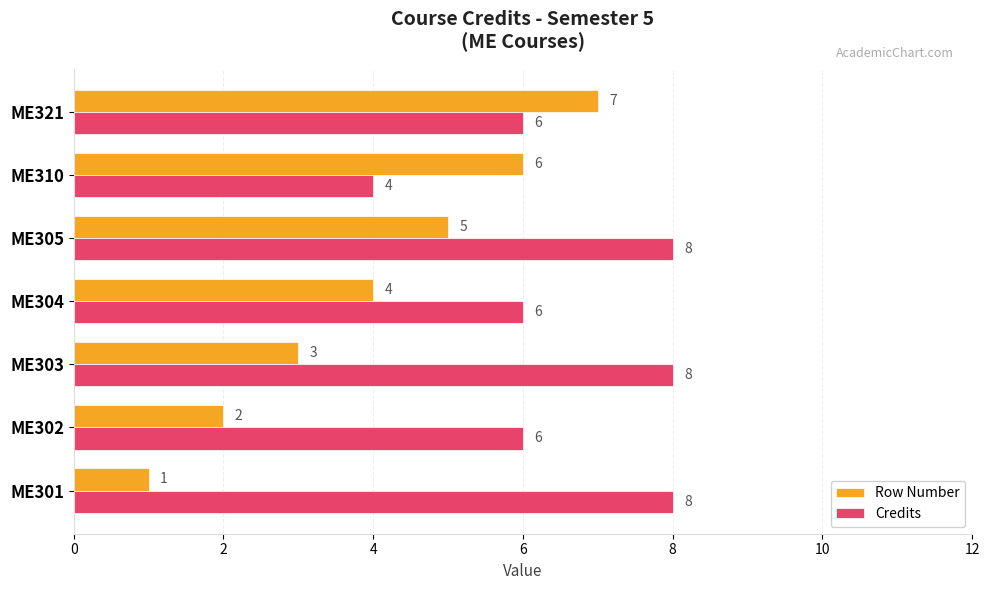

How many Credits values are between 6 and 8?

6